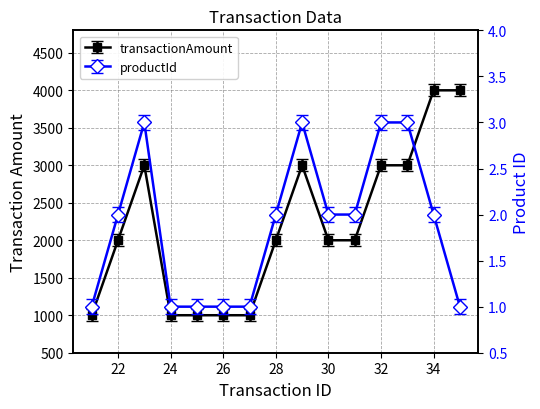

What is the value of the productId point at the 1st from the left?

1